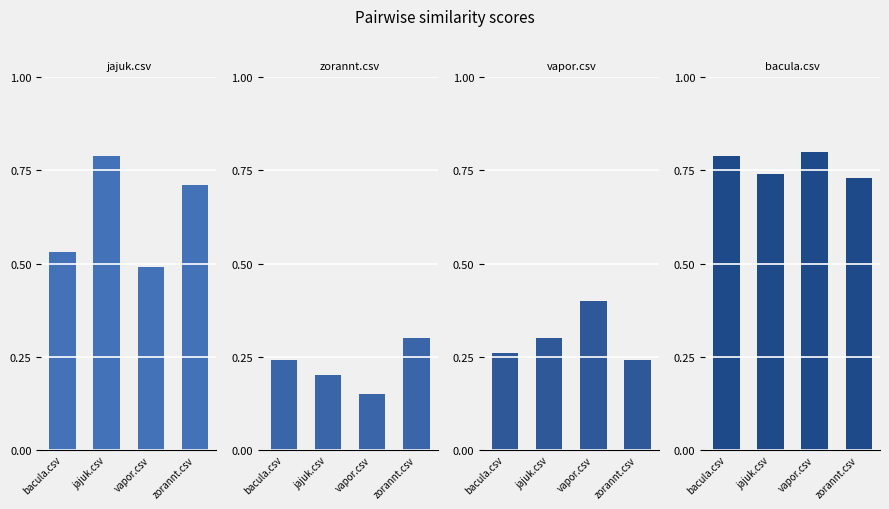

At jajuk.csv, list the series in order from largest to smallest.

jajuk.csv, bacula.csv, vapor.csv, zorannt.csv